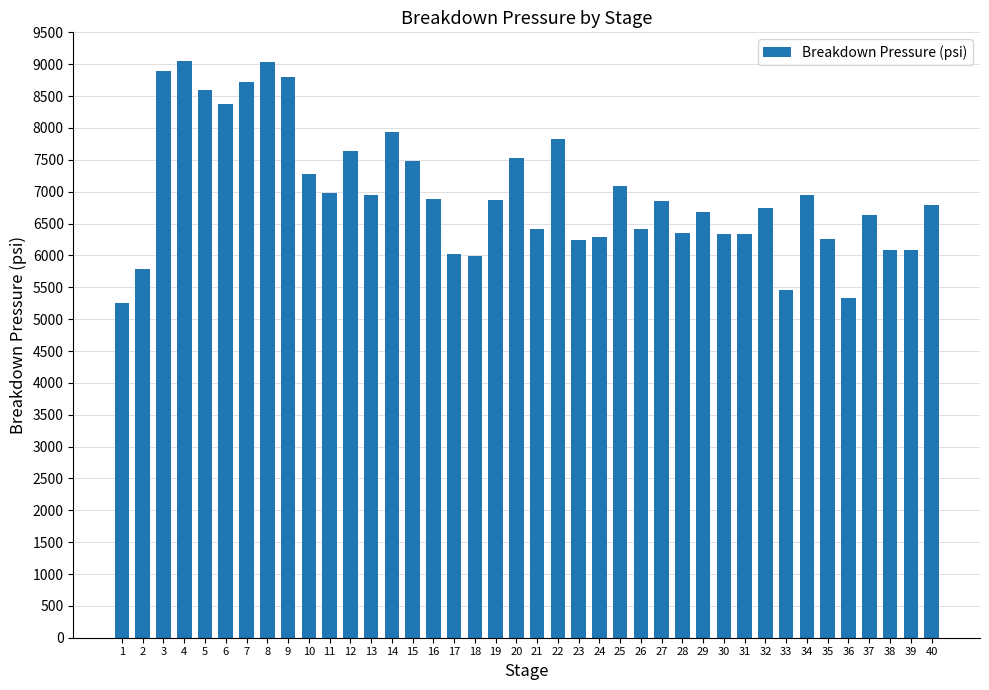

What is the difference between the second highest and second lowest values?

3708